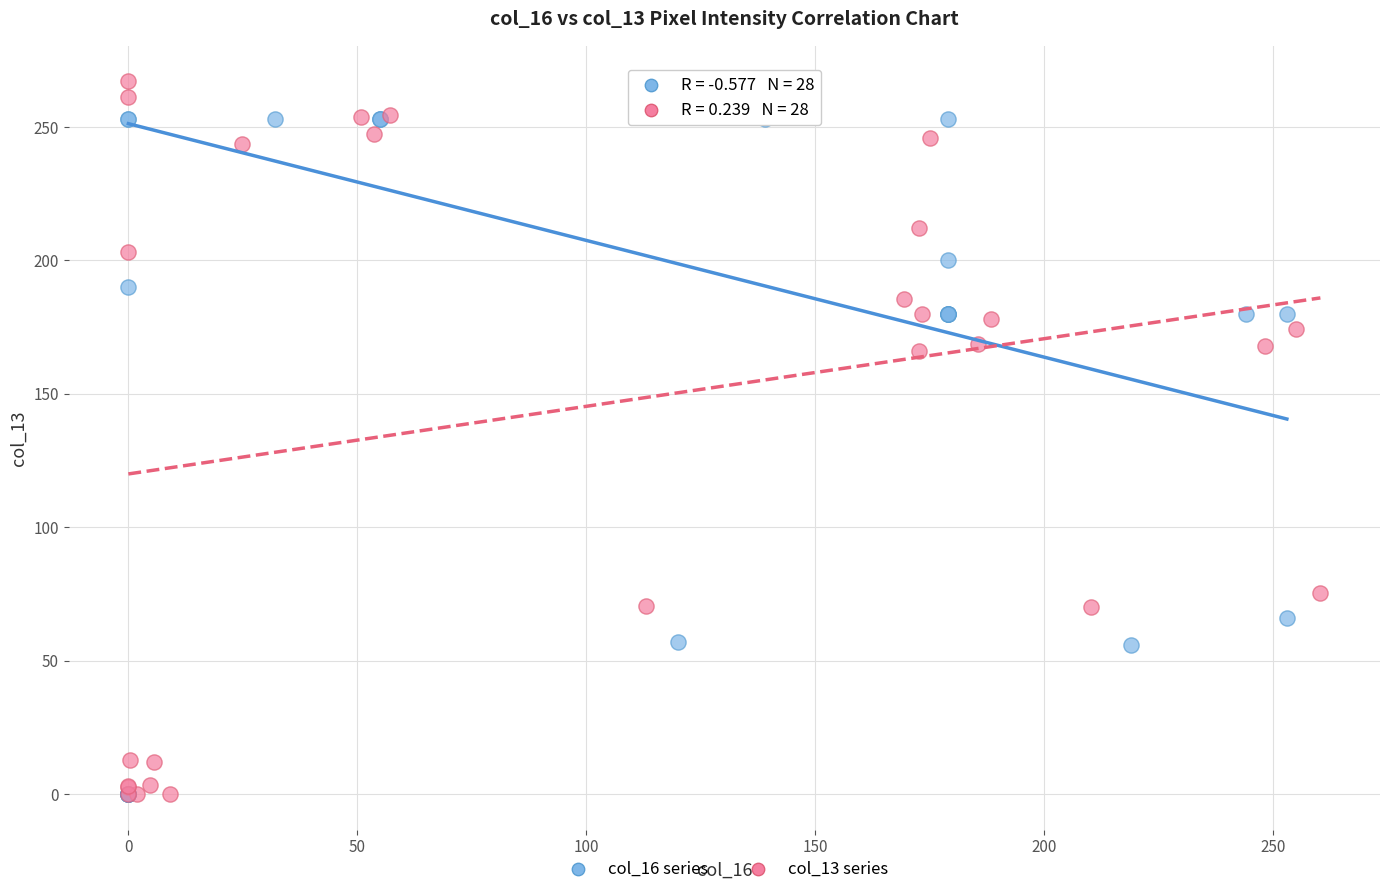

Which series has the widest spread of Y values?

col_13 series